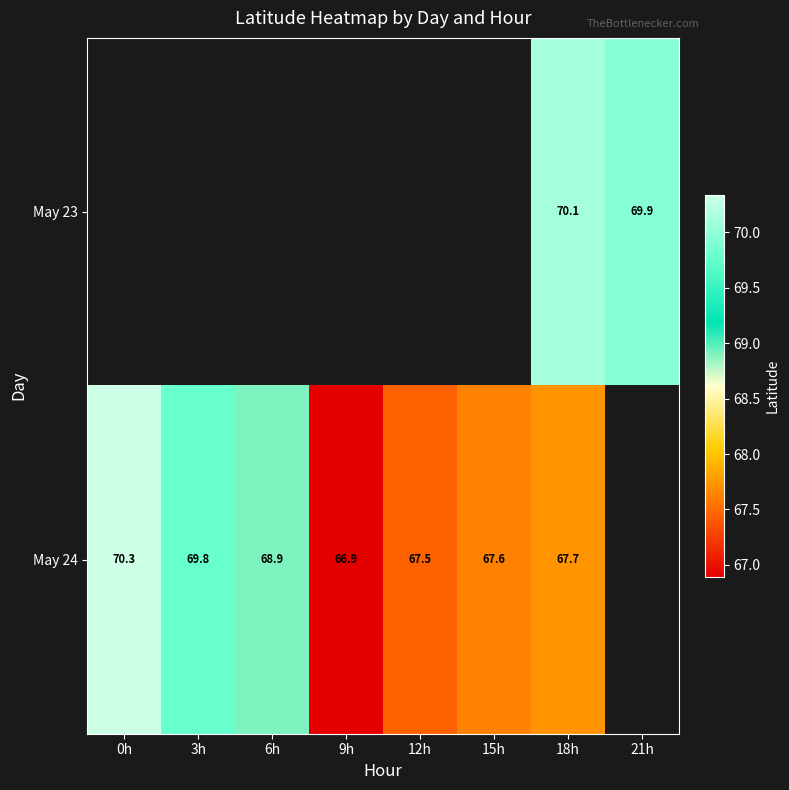

Count the number of data series in this chart.

2